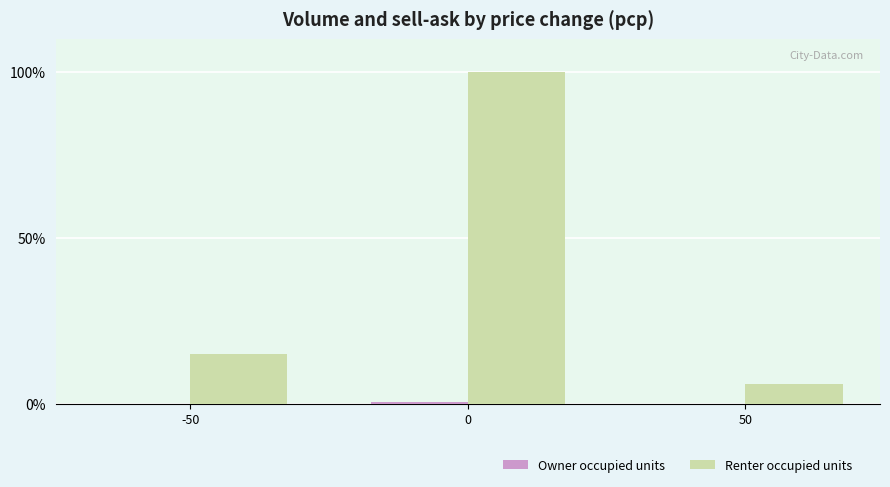

At which label is Renter occupied units closest to 53?

-50